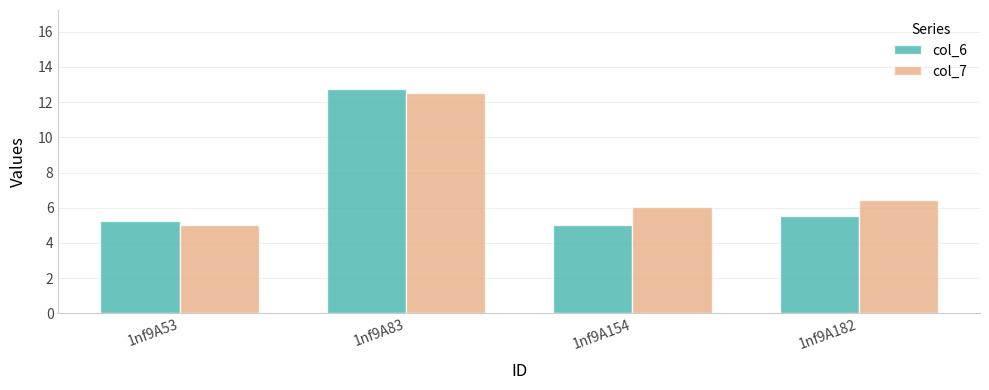

Which series has the largest total across all categories?

col_7